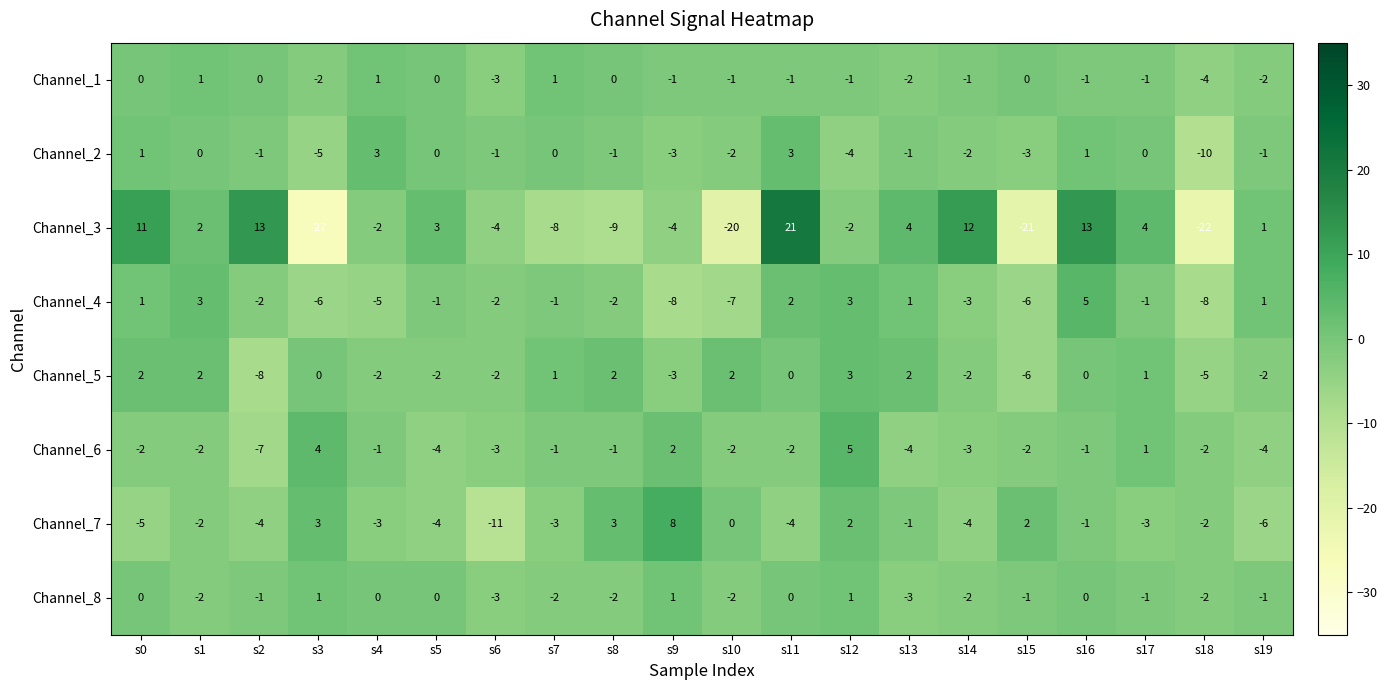

The Channel_8 series shows -2 at s11. True or false?

False